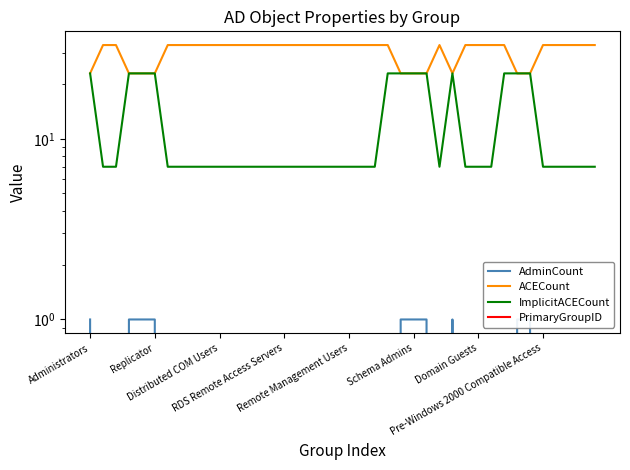

What is the maximum value shown in the chart?

33